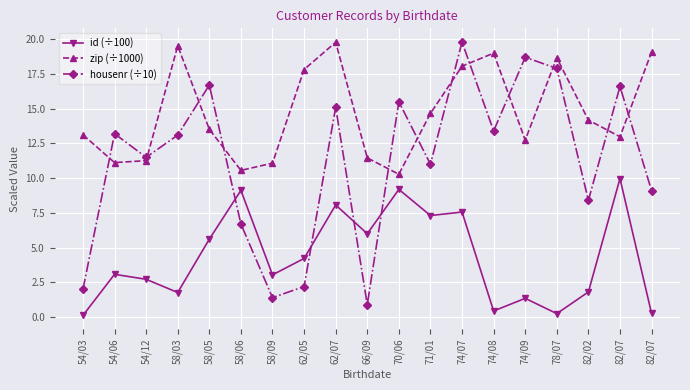

What is the label of the 6th point from the left?

58/06